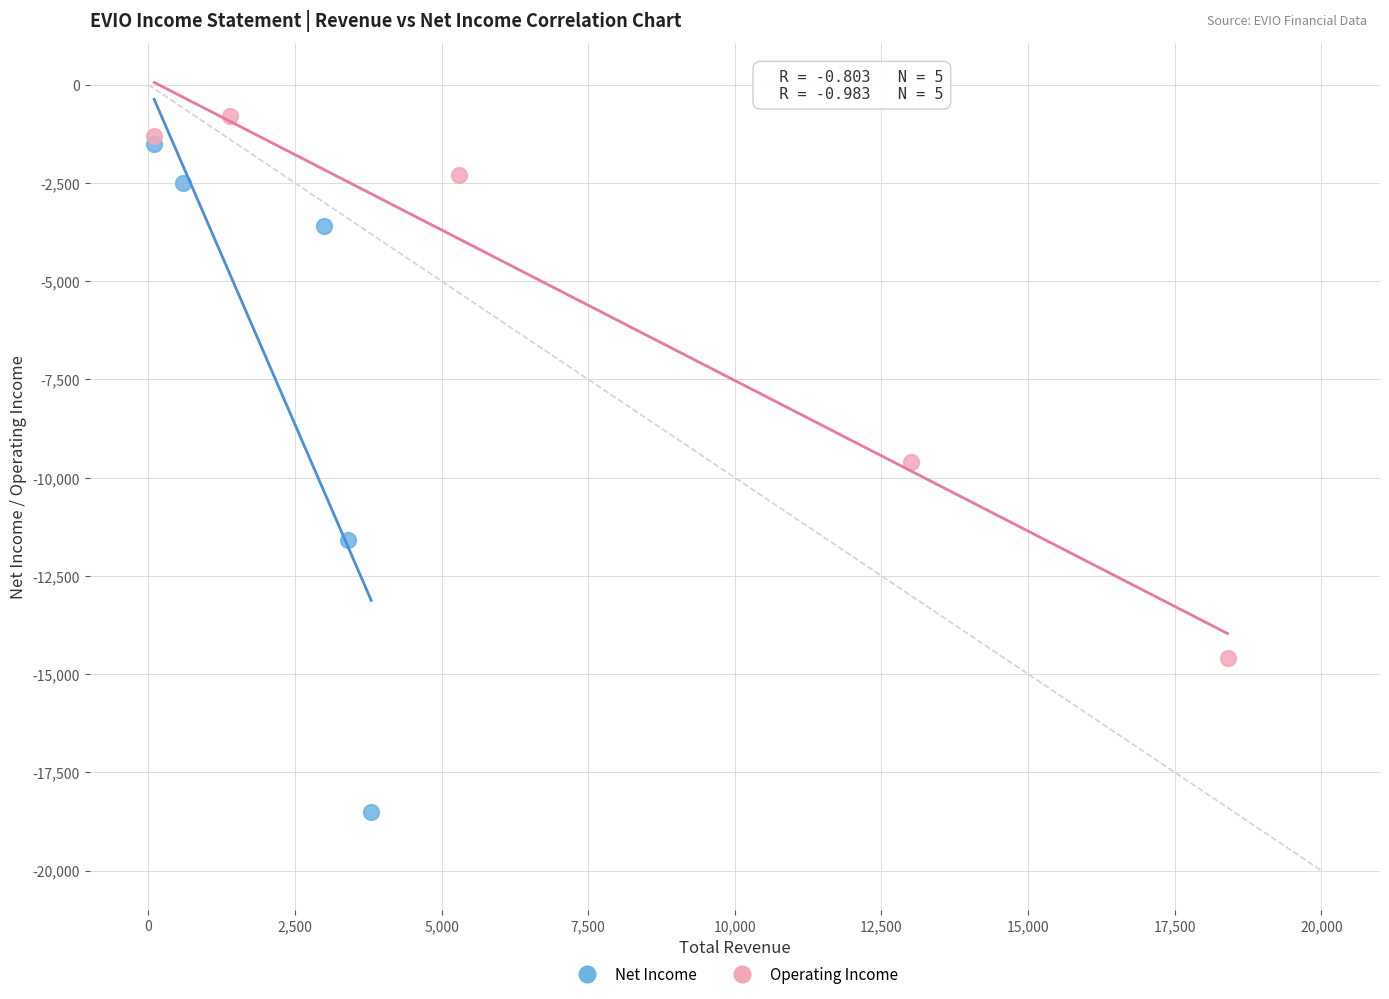

Which series reaches the maximum Y coordinate?

Operating Income